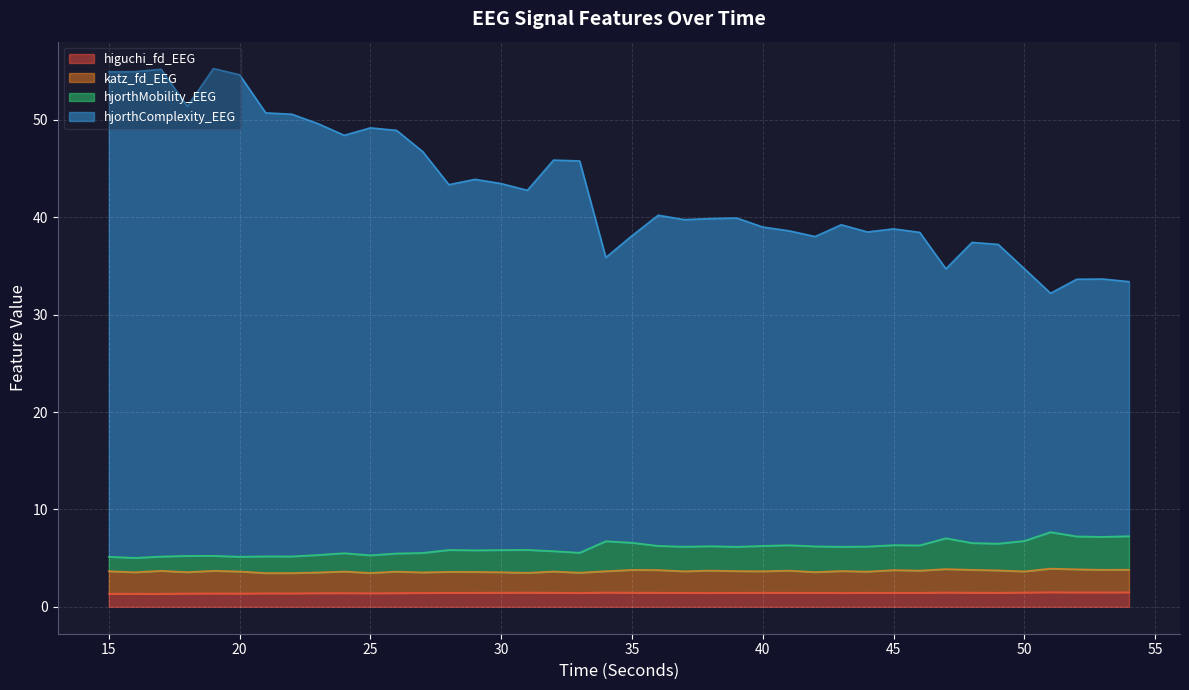

True or false: hjorthComplexity_EEG and hjorthMobility_EEG cross at least once.

False